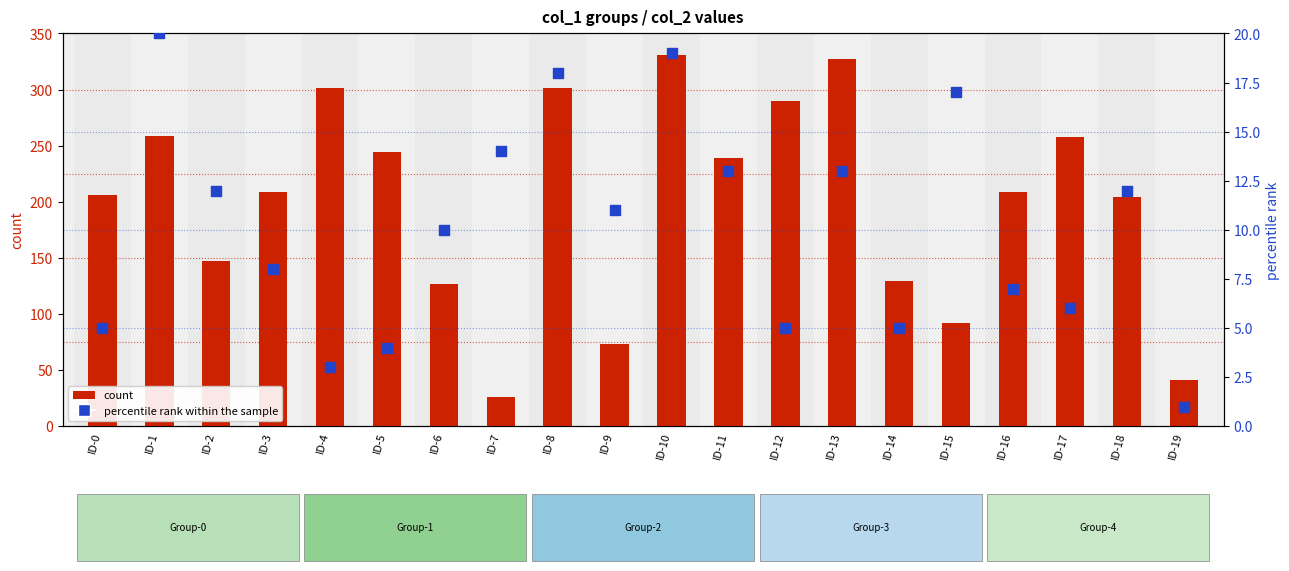

What is the total value across all series at ID-17?

264